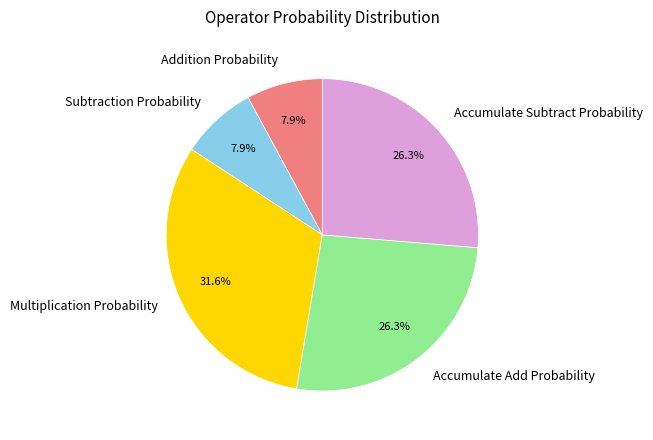

What is the total percentage of Subtraction Probability and Multiplication Probability?

39.5%